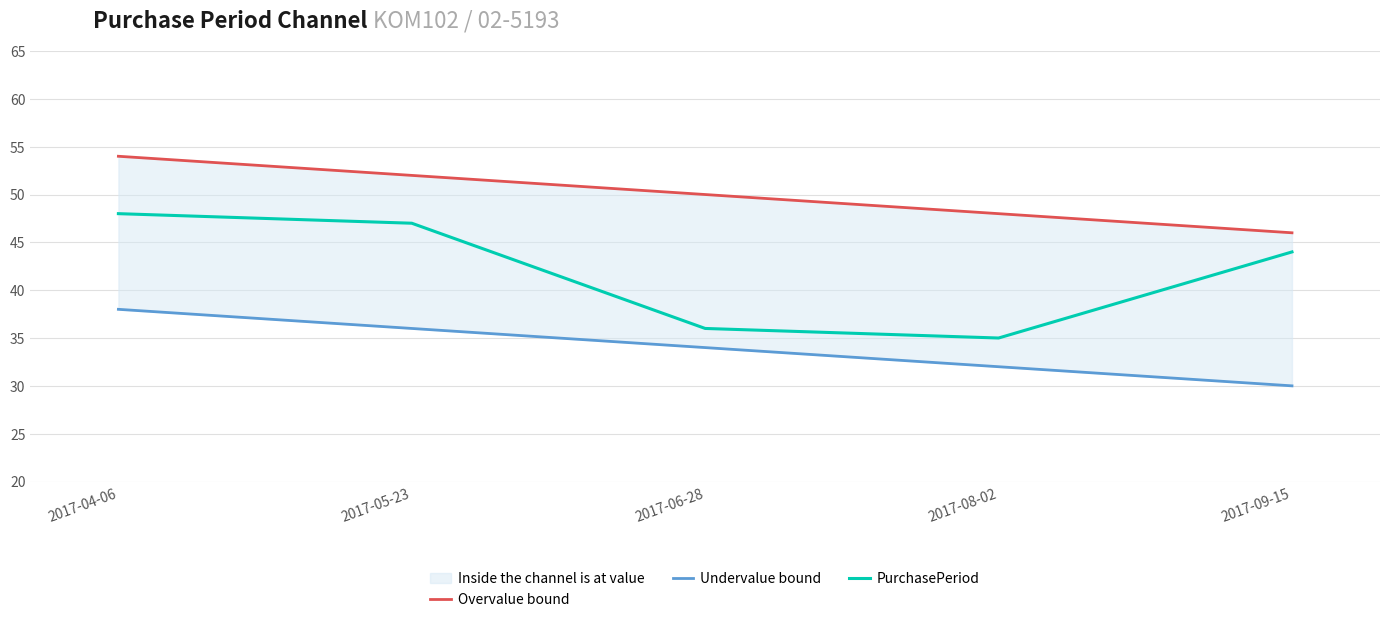

Read the Undervalue bound value at 2017-04-06.

38